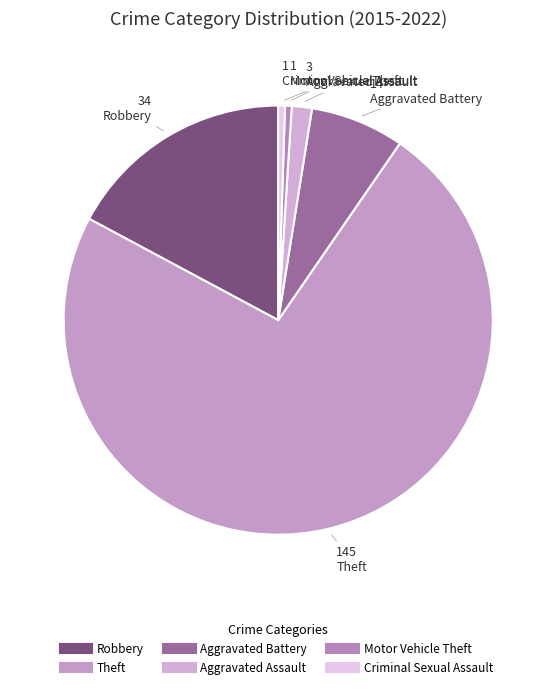

Count the number of slices in the pie.

6